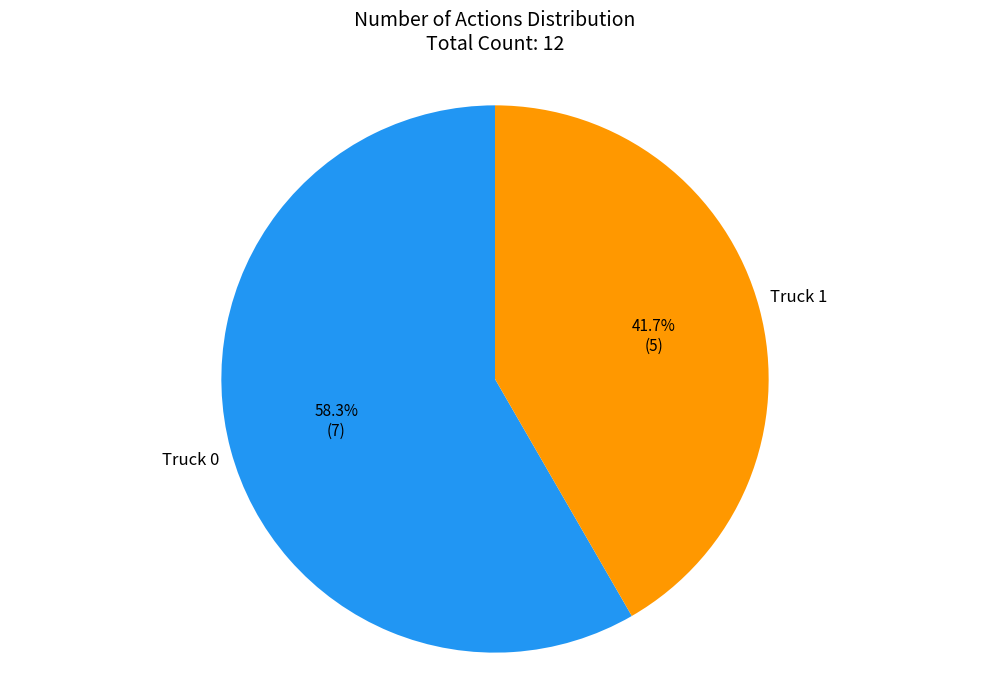

How many segments does this pie chart have?

2